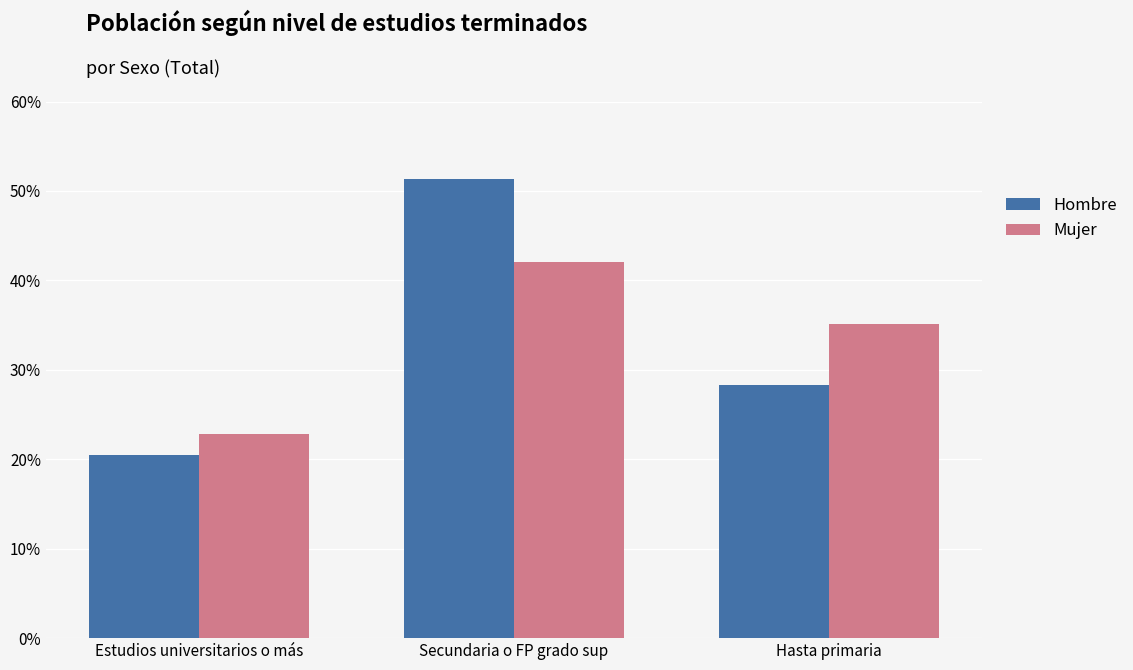

Which series changed the most between Estudios universitarios o más and Hasta primaria?

Mujer